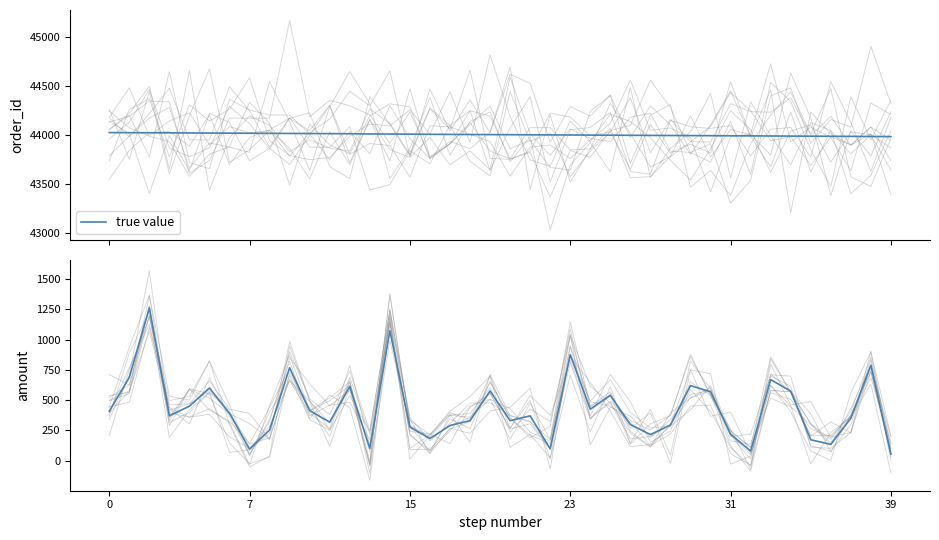

What is the greatest value displayed?

1263.0